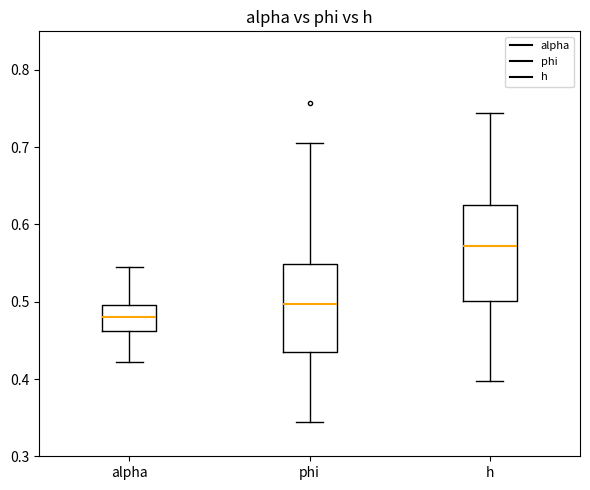

Which box is the tallest, from its lower edge to its upper edge?

h